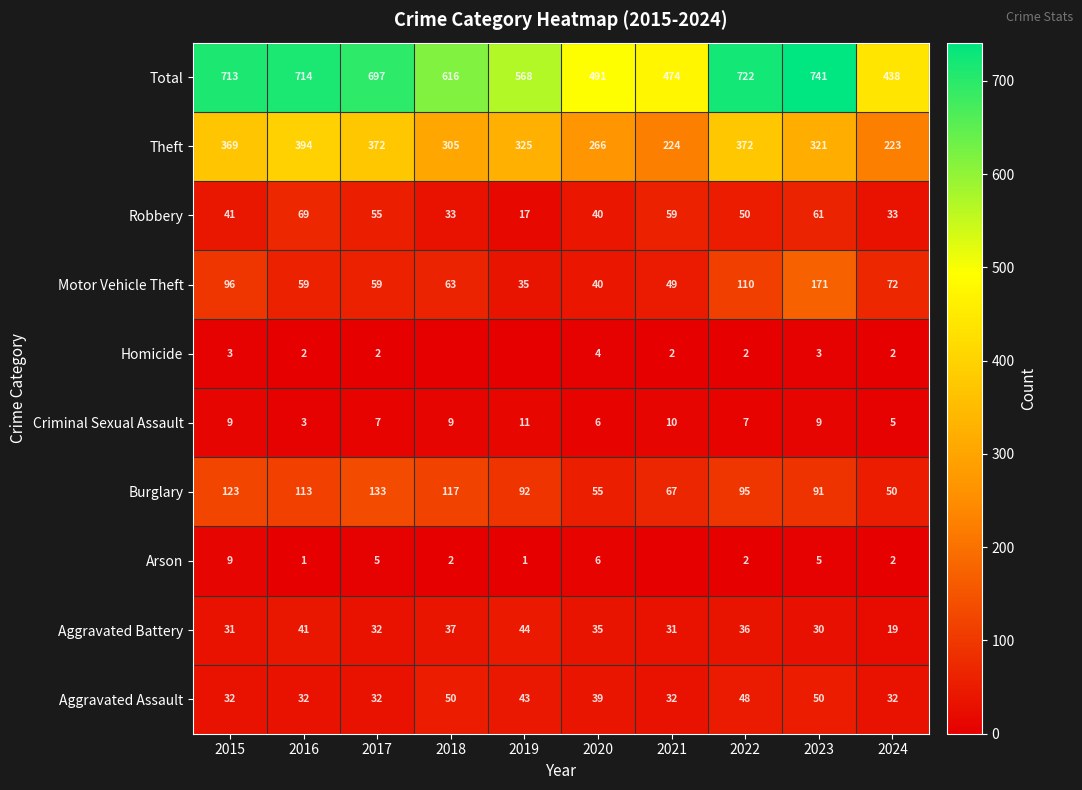

Is the value of Motor Vehicle Theft at 2024 greater than the value of Robbery at 2021?

Yes